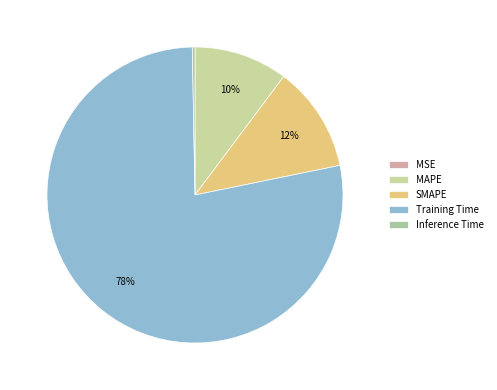

To the nearest percent, what is the difference between the Inference Time and MAPE slice percentages?

10%